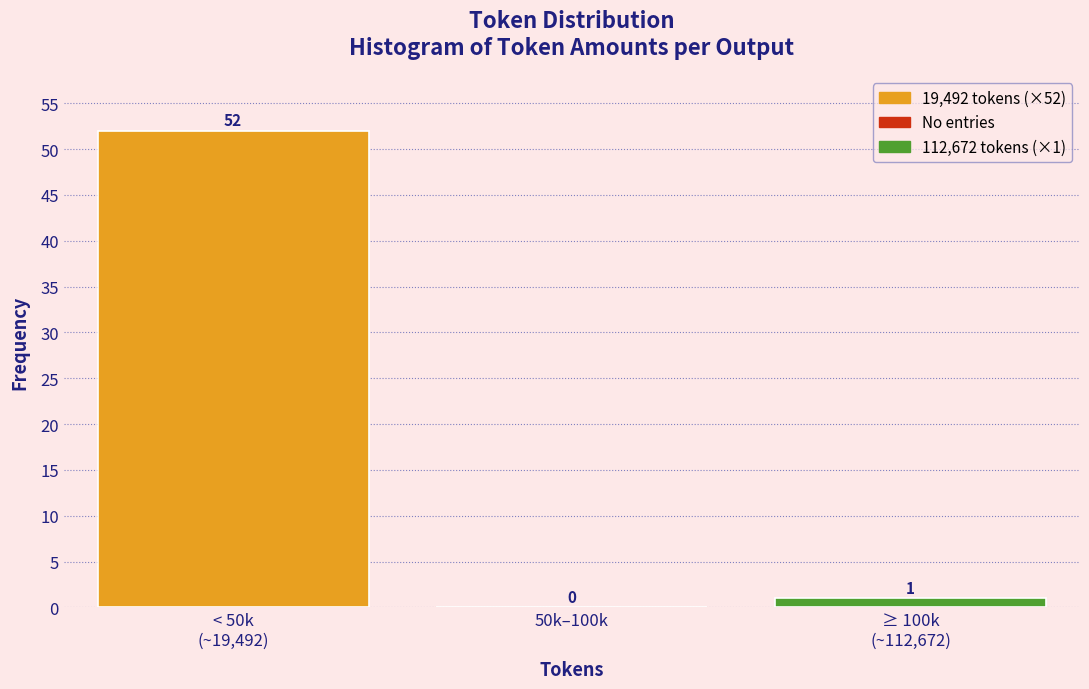

What is the greatest value displayed?

52